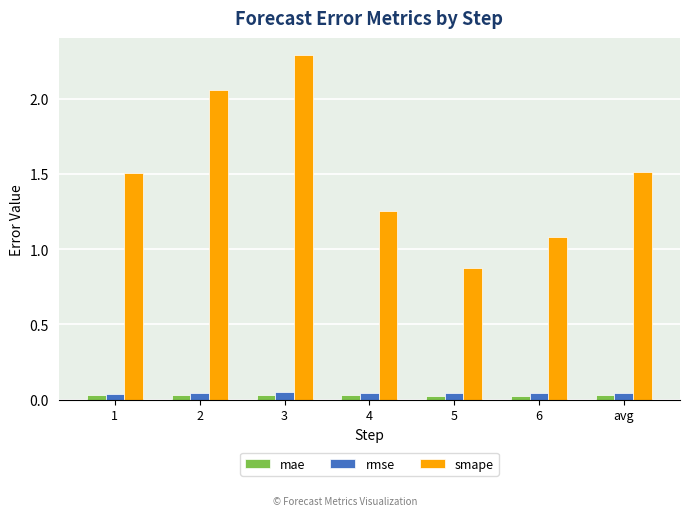

Between 3 and 4, which series saw the biggest shift?

smape